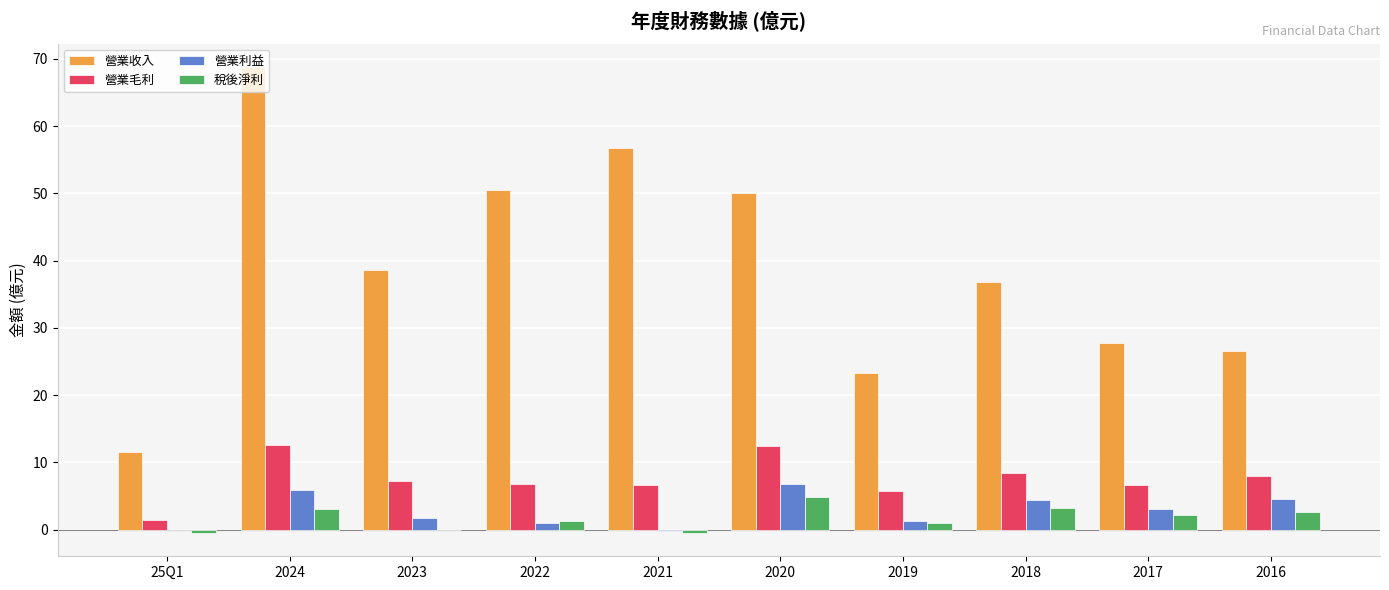

Which label corresponds to the largest value in the chart?

2024